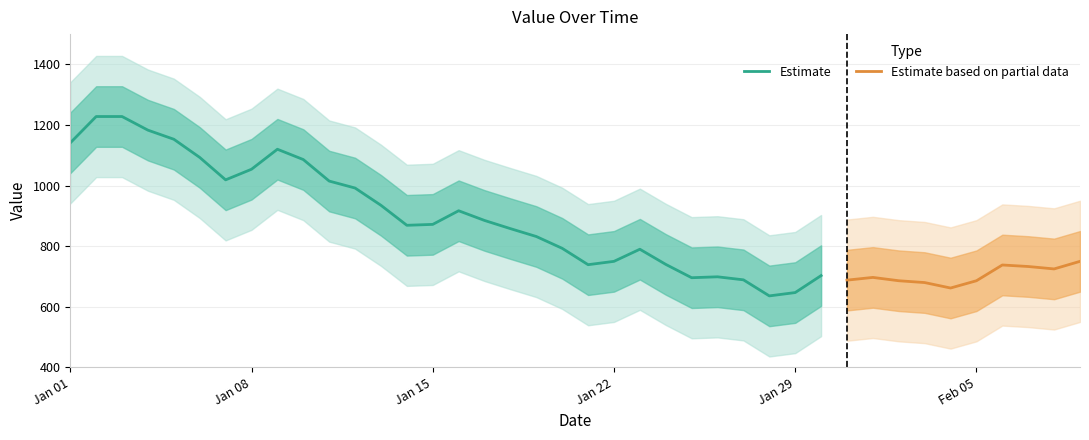

How many data points does each series have?

40